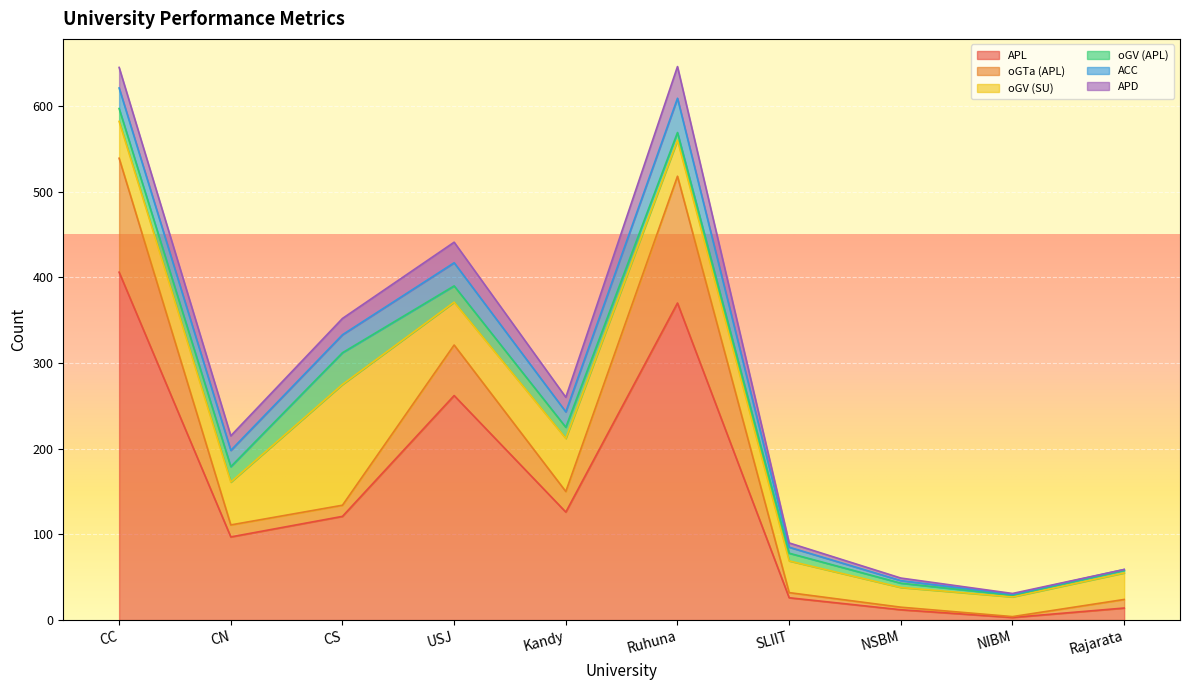

What is the difference between the second highest and second lowest values in the APD series?

23